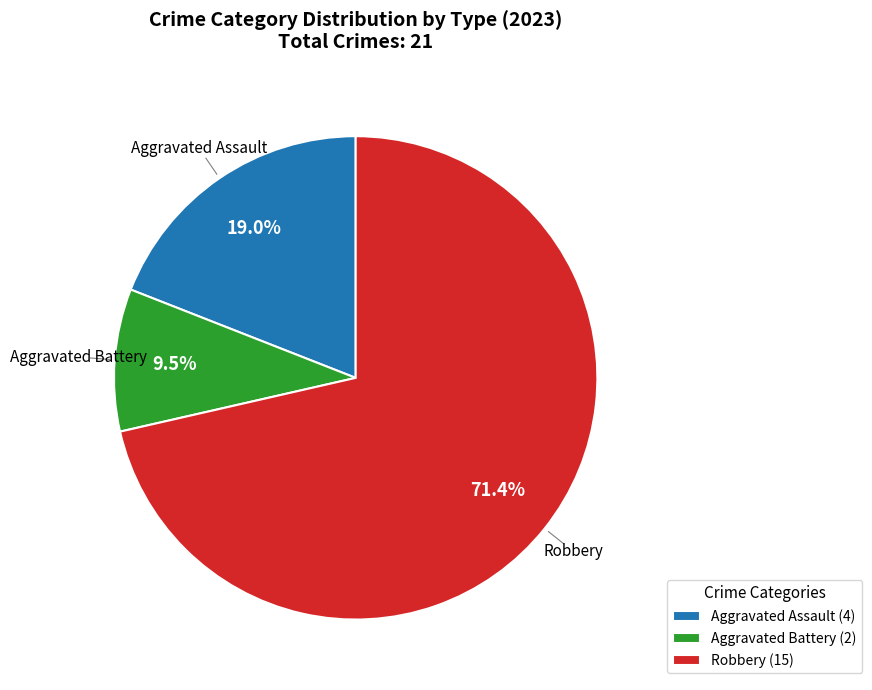

Count the number of slices in the pie.

3